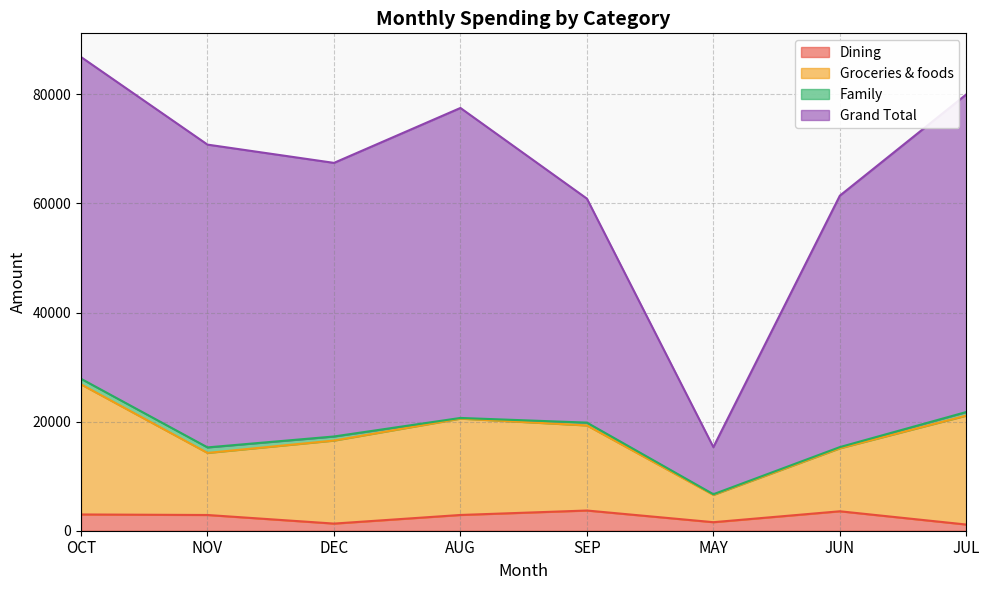

How many lines are shown in the chart?

4